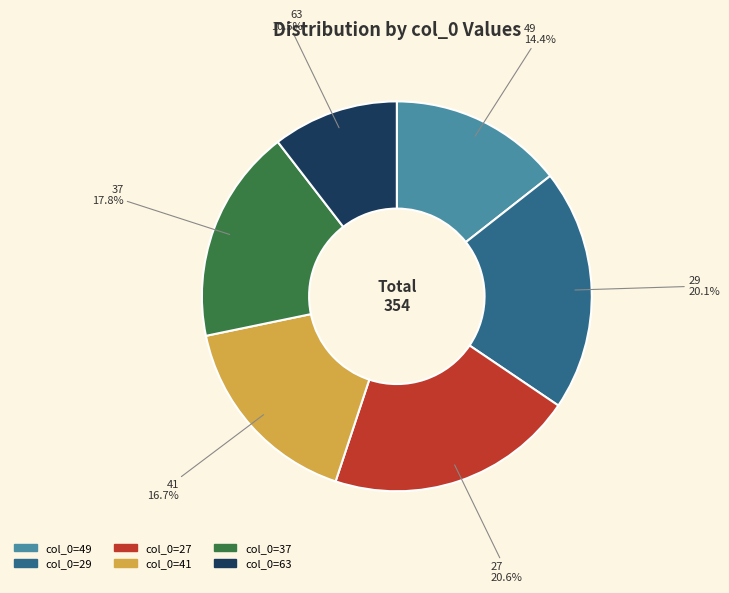

Is there any slice that represents more than half of the pie?

No